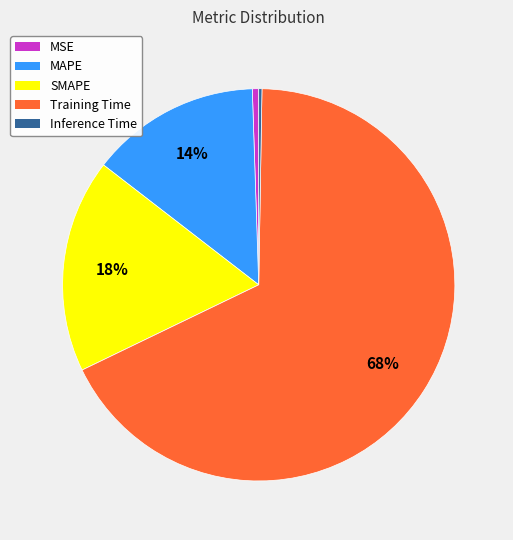

Is the sum of Training Time and MAPE greater than half?

Yes